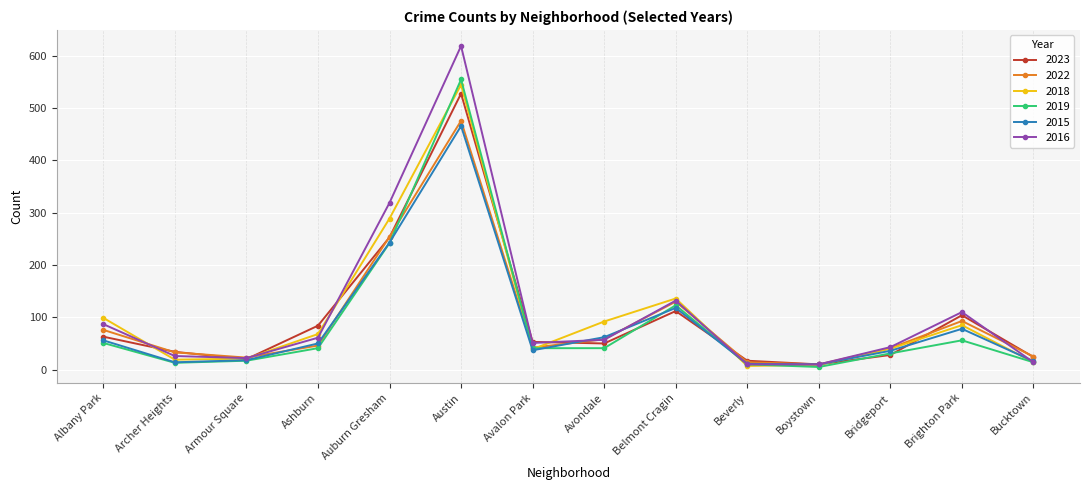

What is the sum of all 2016 values?

1561